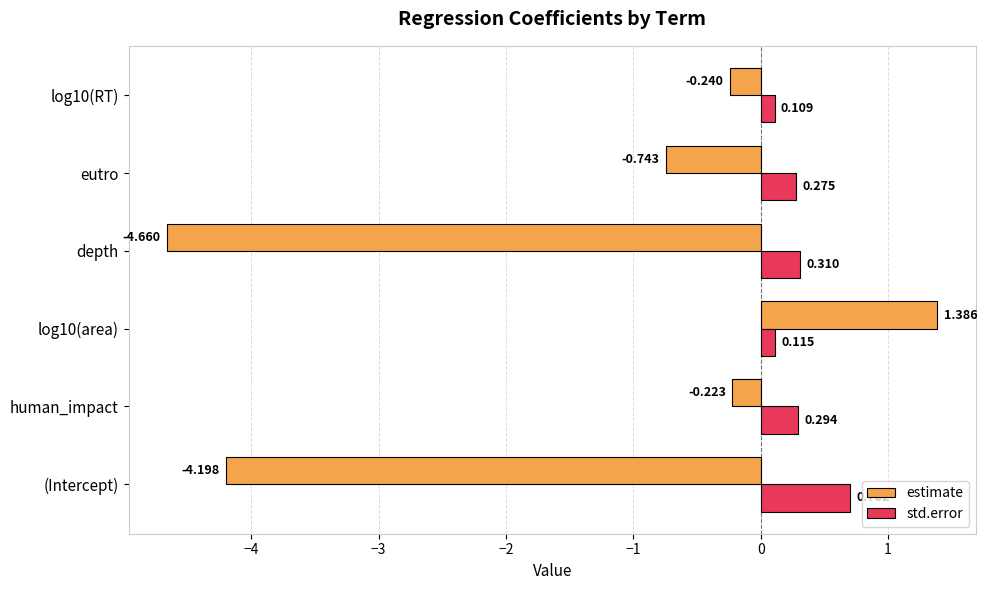

Rank the series at log10(area) from highest to lowest value.

estimate, std.error